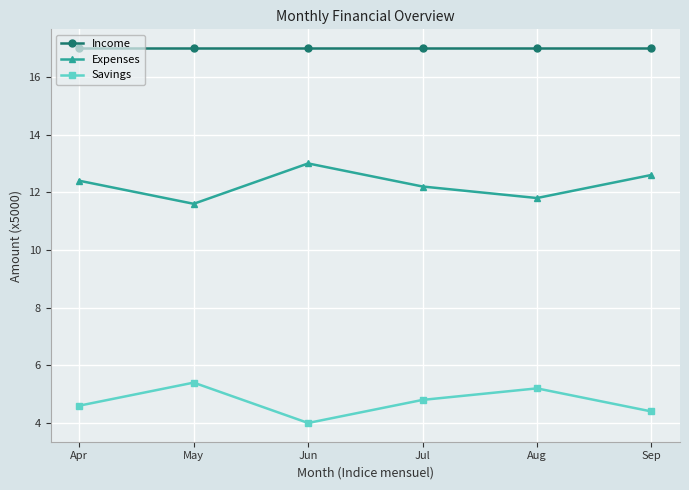

What is the difference between the Expenses values at Apr and Jun?

0.6